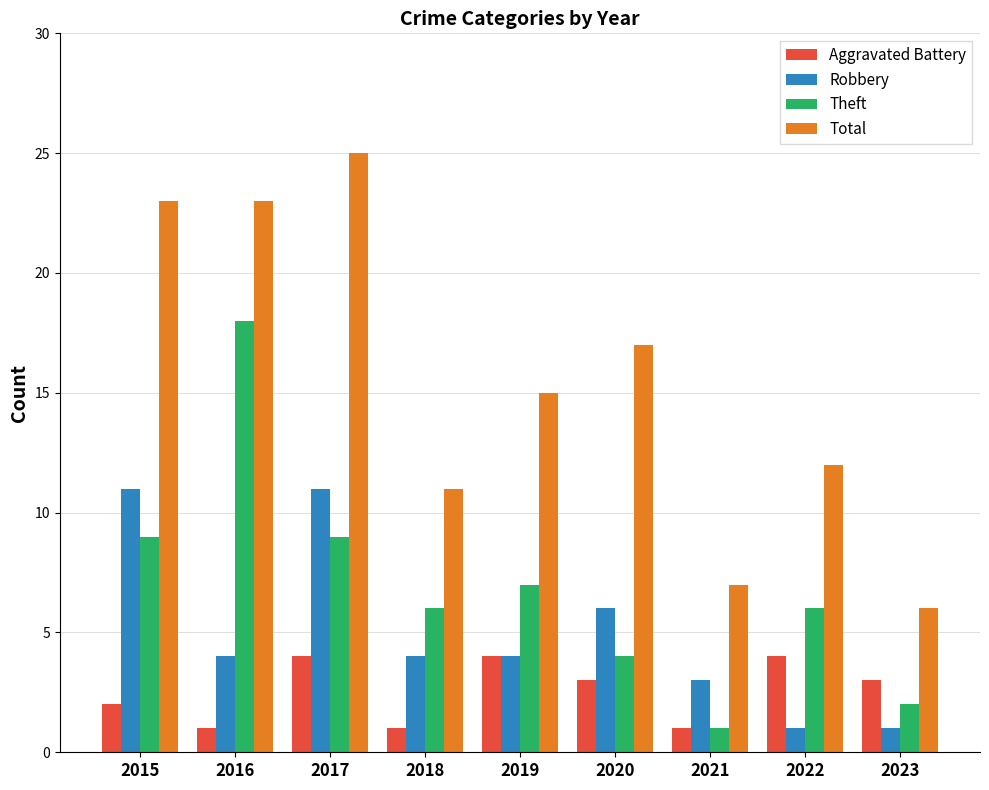

What is the sum of the Total values at 2018 and 2017?

36